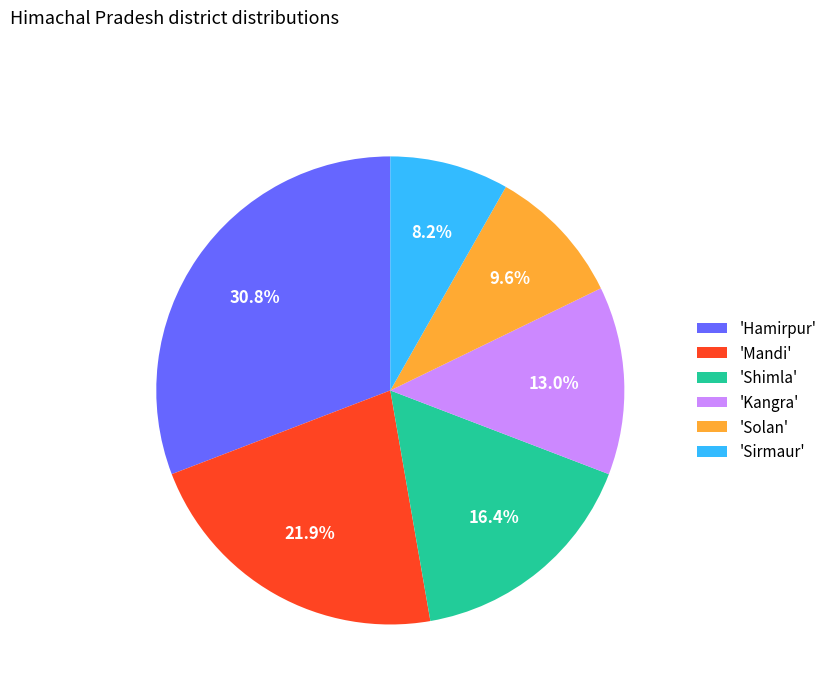

Rank the categories by value from lowest to highest.

'Sirmaur', 'Solan', 'Kangra', 'Shimla', 'Mandi', 'Hamirpur'